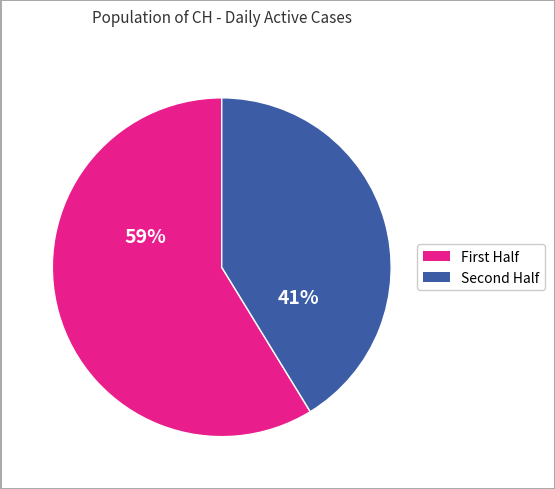

Is there a majority slice in this chart?

Yes